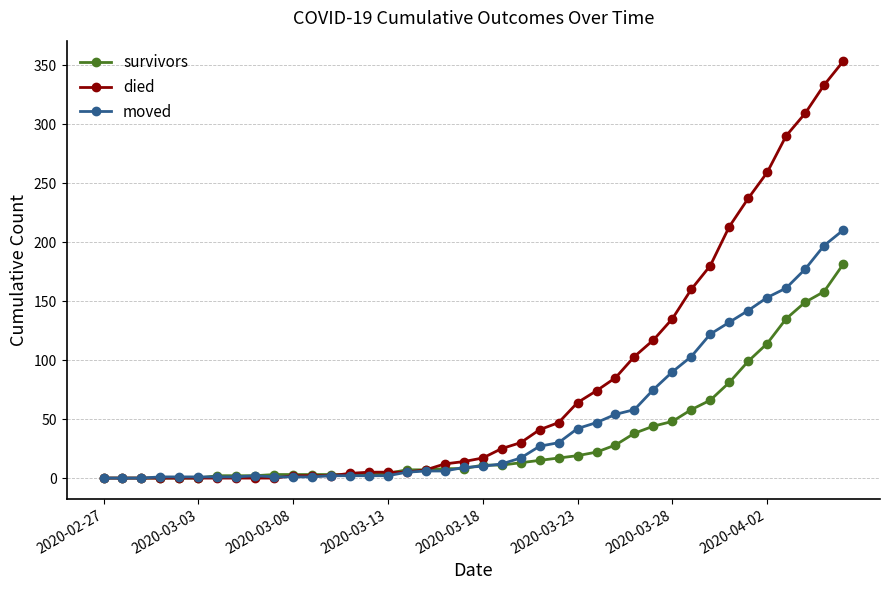

Which series has the widest spread of values?

died